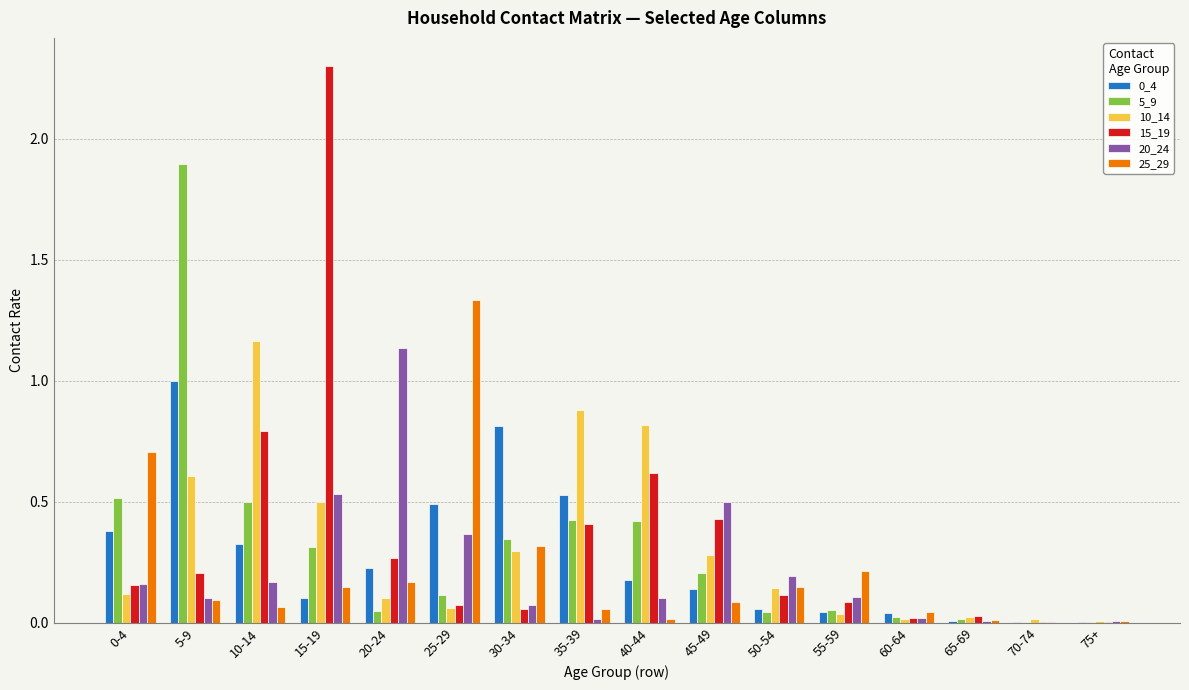

What is the spread (max minus min) of values at 0-4?

0.6